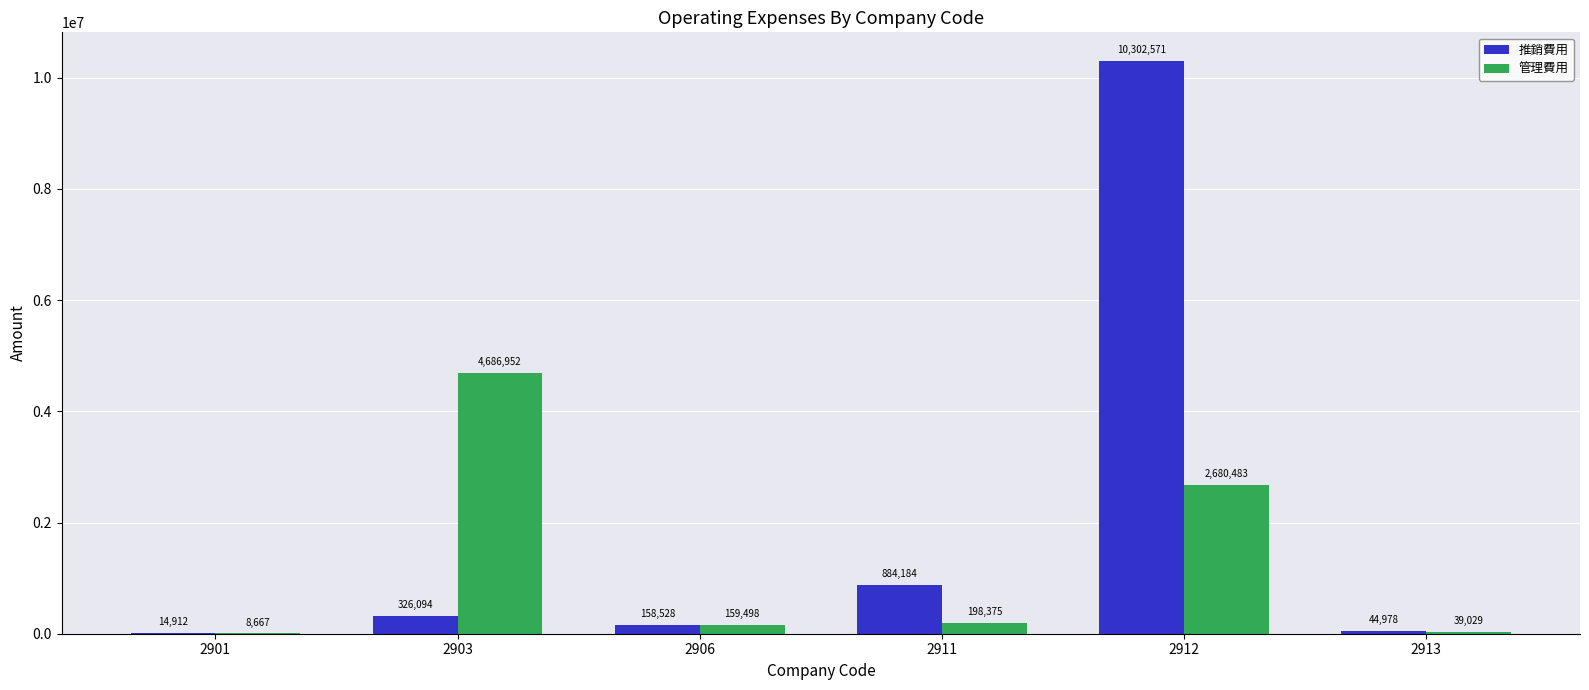

Which series has the widest spread of values?

推銷費用